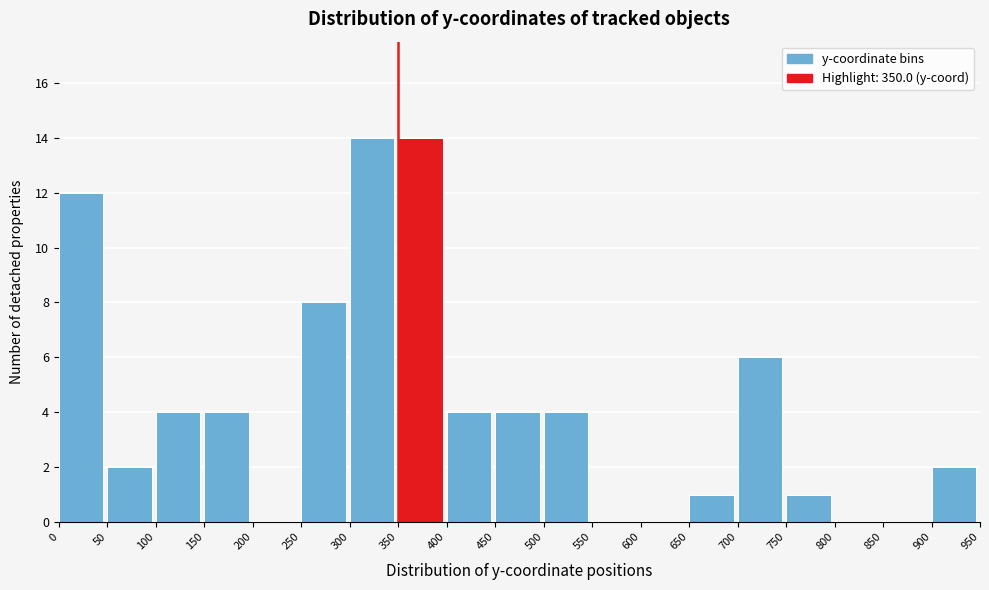

Reading left to right, transcribe this chart: for each bar, give the range it covers on the x-axis and its height. The values are not printed on the chart, so give them approximately, as read against the axis.

0 to 50: 12
50 to 100: 2
100 to 150: 4
150 to 200: 4
200 to 250: 0
250 to 300: 8
300 to 350: 14
350 to 400: 14
400 to 450: 4
450 to 500: 4
500 to 550: 4
550 to 600: 0
600 to 650: 0
650 to 700: 1
700 to 750: 6
750 to 800: 1
800 to 850: 0
850 to 900: 0
900 to 950: 2